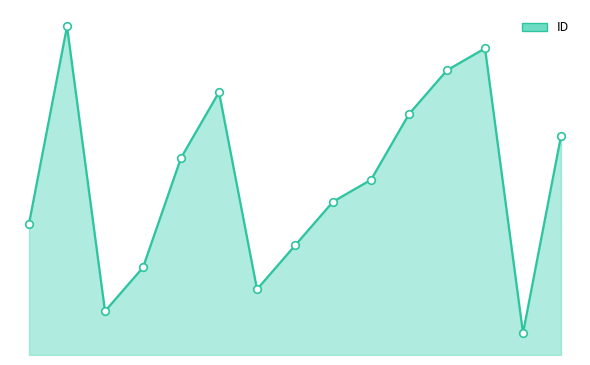

Is this an area chart (filled region under the line)?

Yes